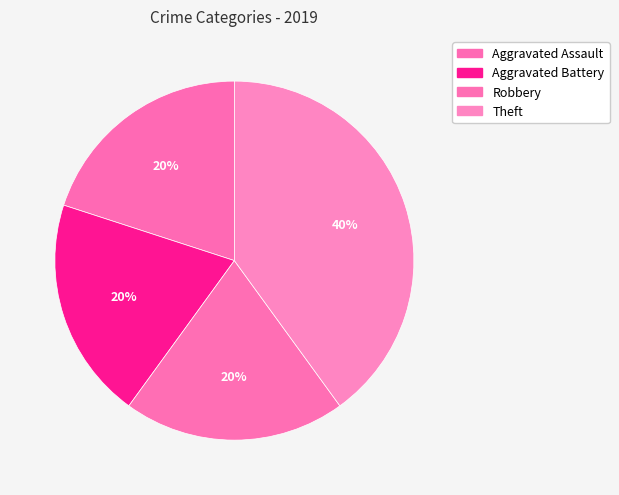

Rank the categories by value from lowest to highest.

Aggravated Assault, Aggravated Battery, Robbery, Theft